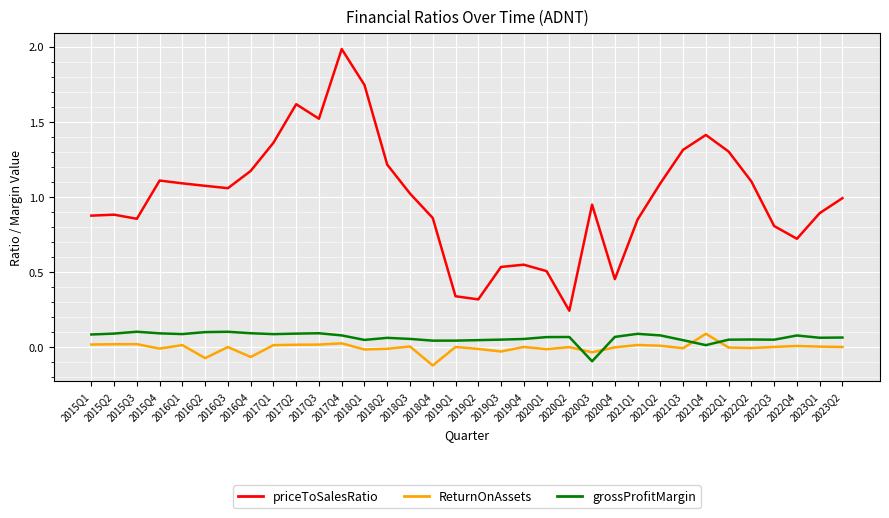

True or false: grossProfitMargin and ReturnOnAssets intersect in this chart.

True